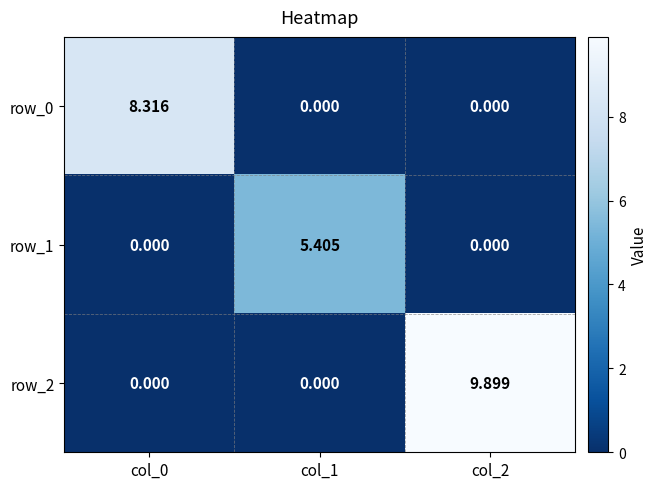

Reading right to left, extract all data points from this chart.

row_0: col_2=0.0	col_1=0.0	col_0=8.3
row_1: col_2=0.0	col_1=5.4	col_0=0.0
row_2: col_2=9.9	col_1=0.0	col_0=0.0